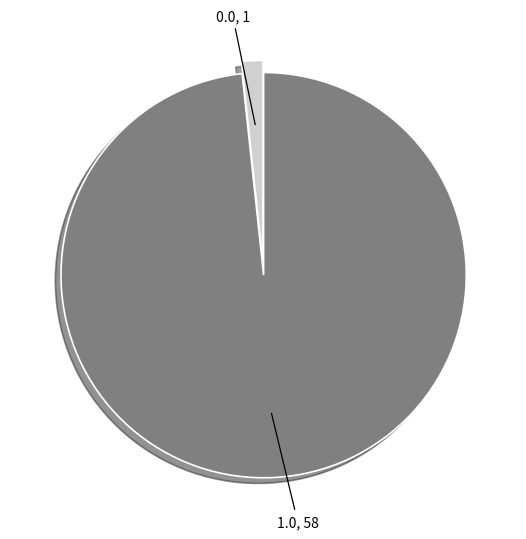

How many slices are in this pie chart?

2